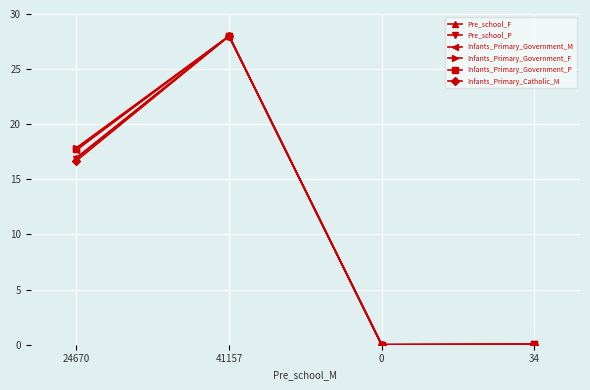

What is the average value of the Pre_school_P series?

11.2